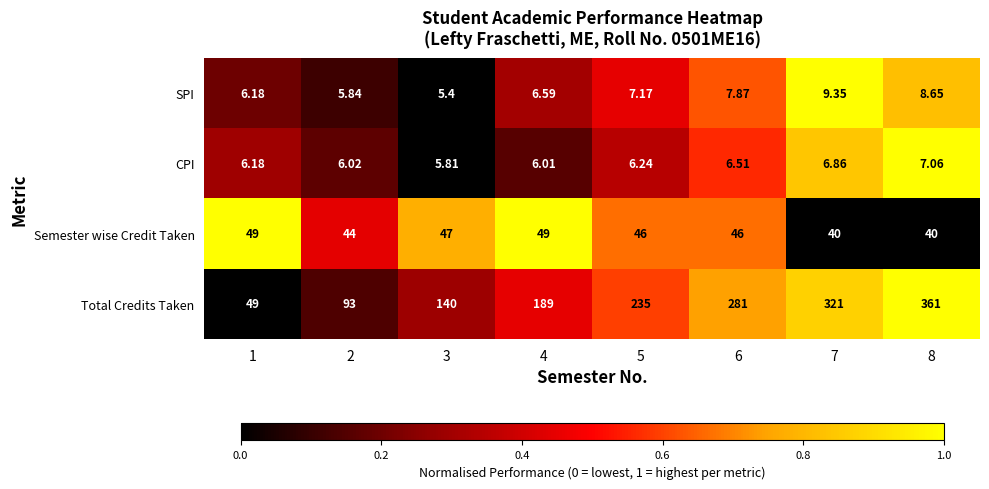

What is the greatest value displayed?

361.0